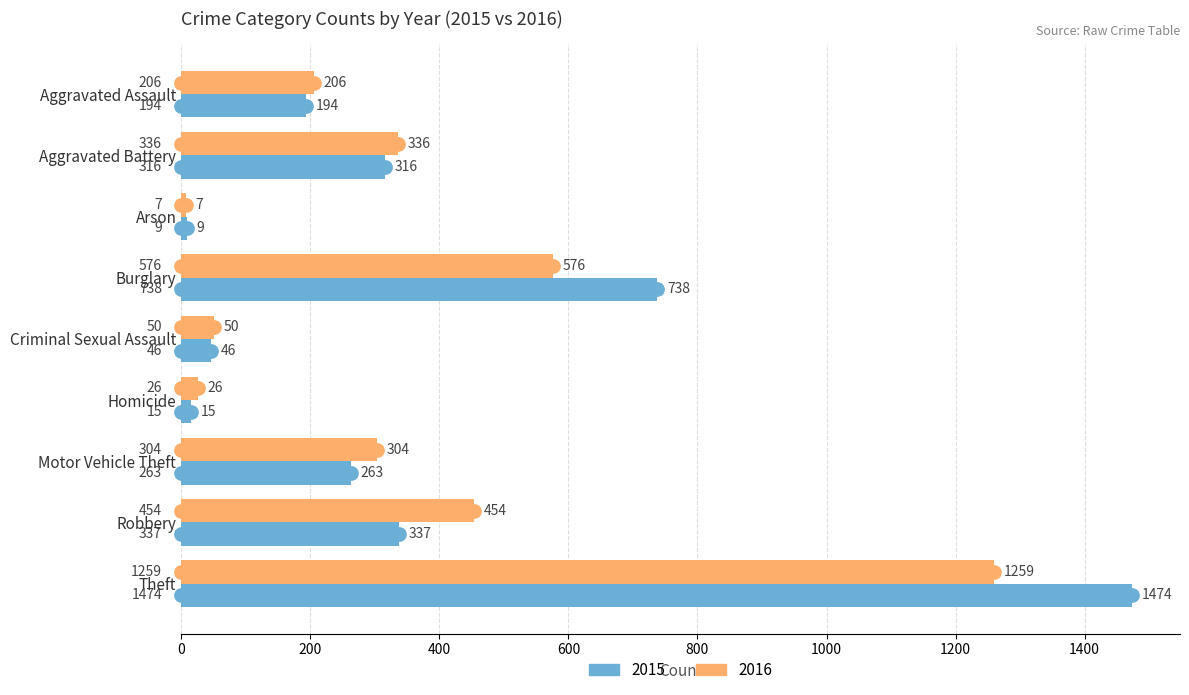

At which category is the sum across all series the highest?

Theft